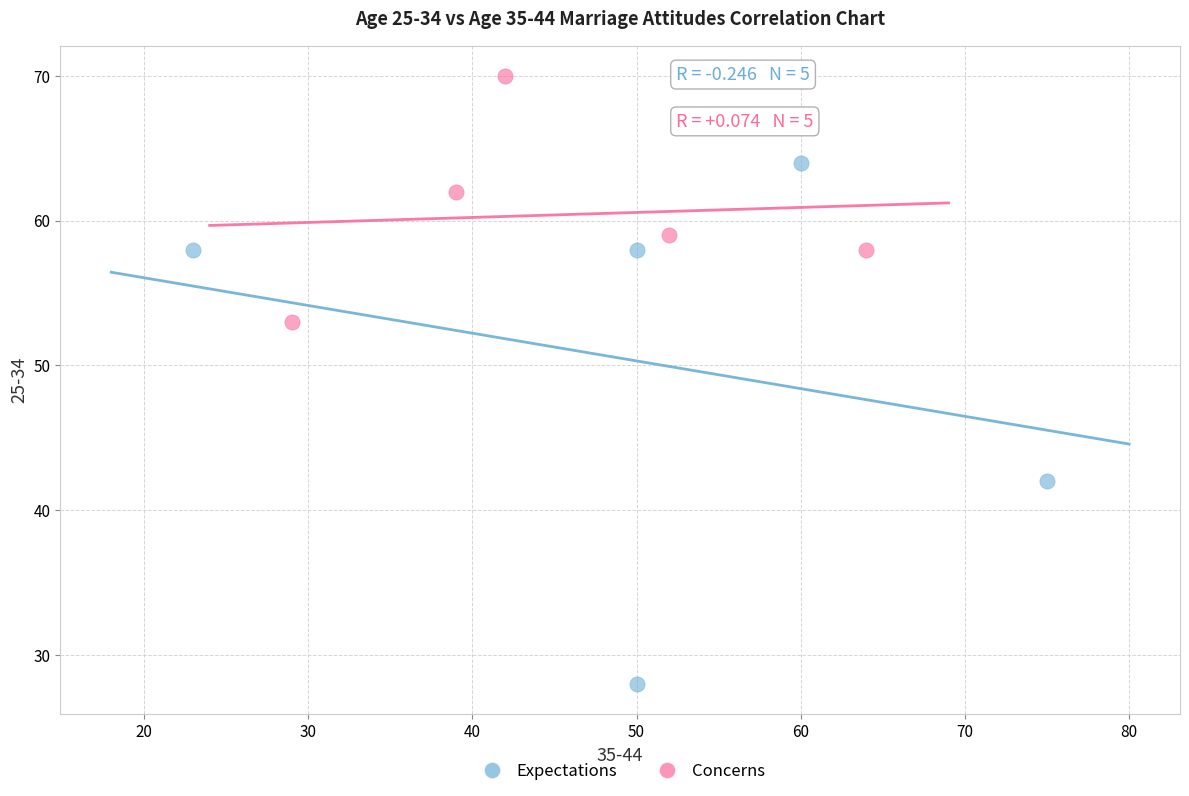

Which series has the largest Y range (max minus min)?

Expectations